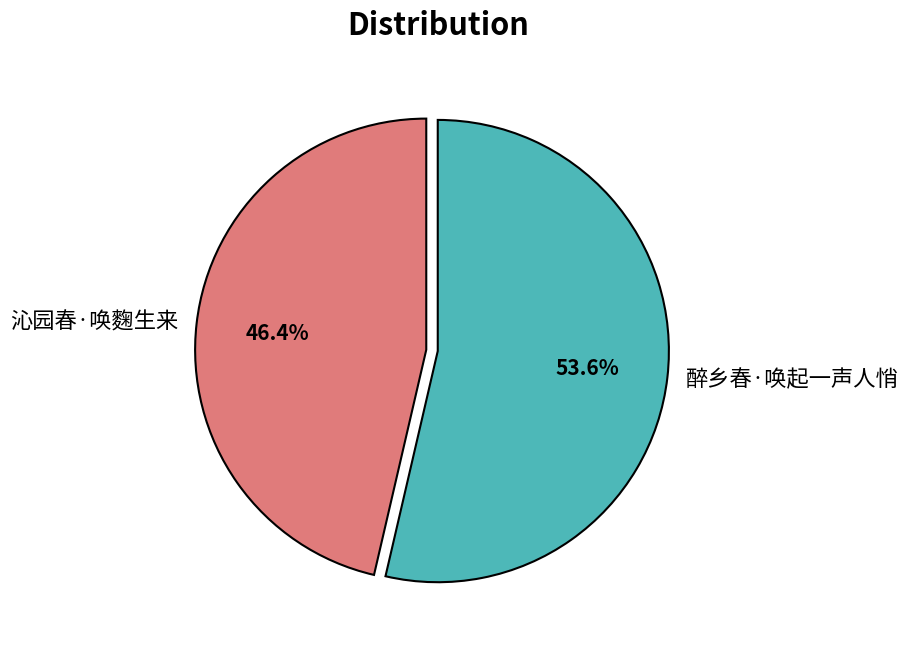

Which slice represents more than half of the pie?

醉乡春·唤起一声人悄